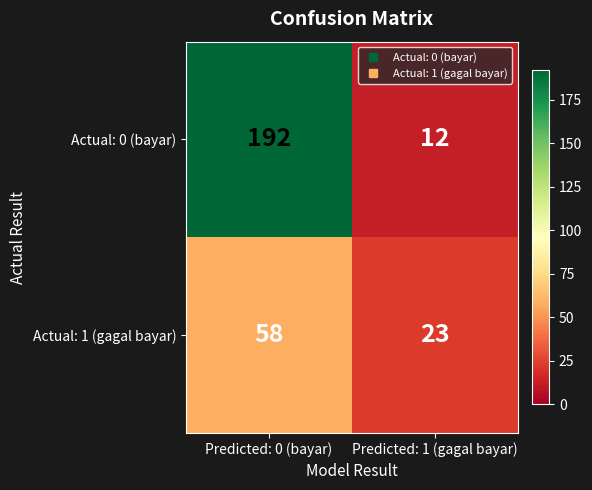

What is the smallest value displayed?

12